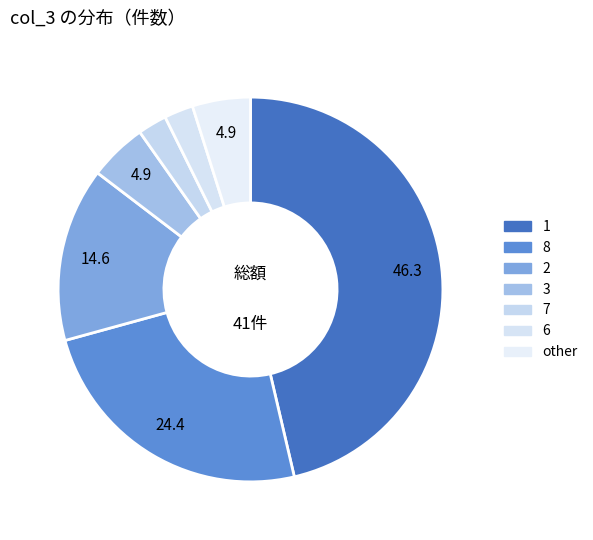

How many slices are in this pie chart?

7